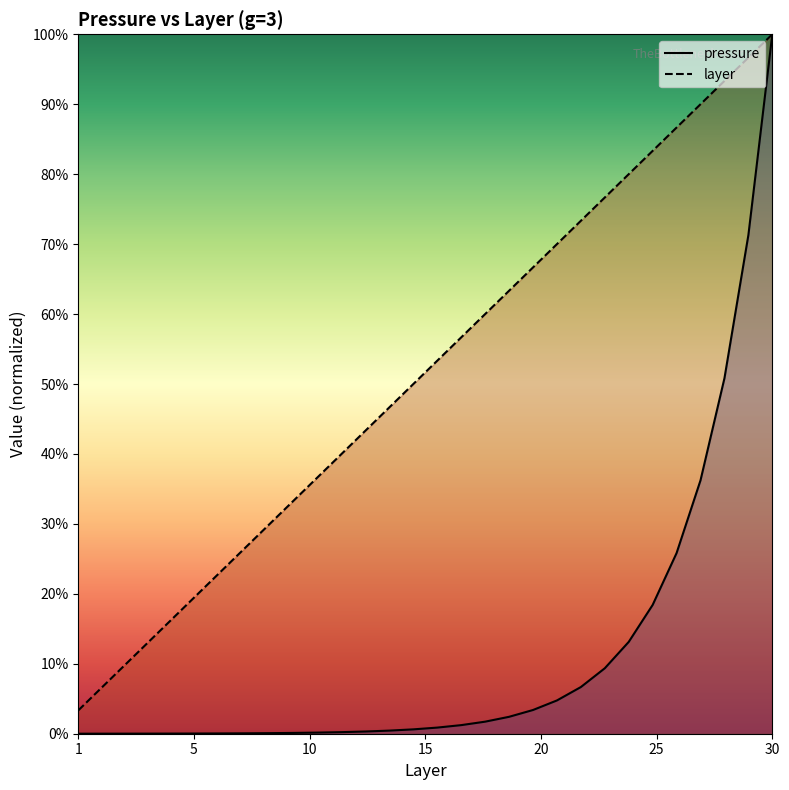

At how many categories does at least one series exceed 1?

27